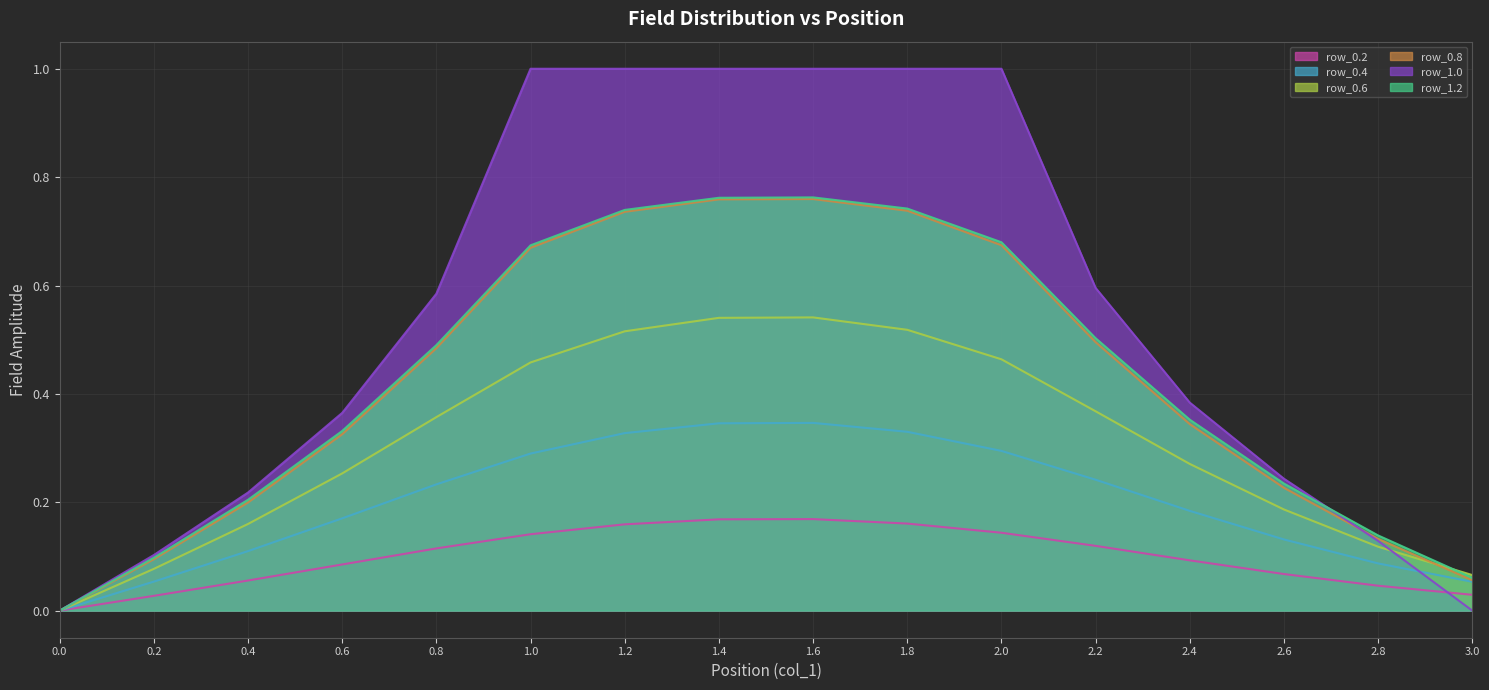

Does the chart display data point markers on the line(s)?

No